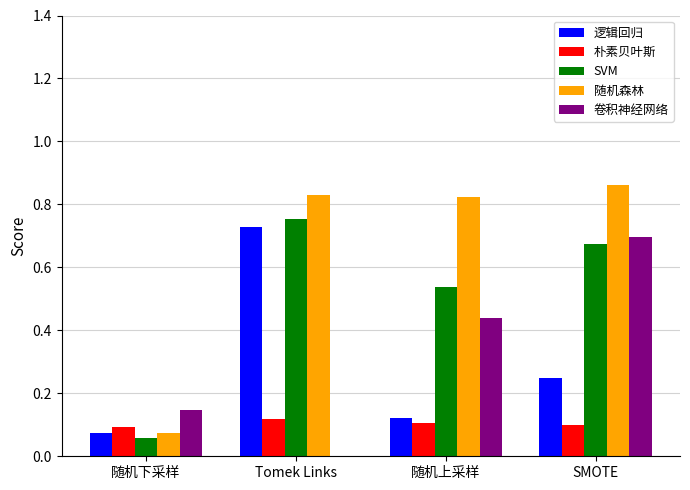

What is the sum of the SVM values at 随机上采样 and SMOTE?

1.2